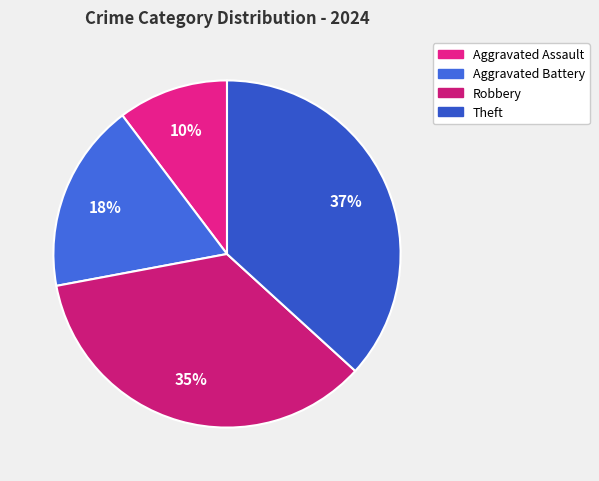

Between Aggravated Battery and Theft, which is larger?

Theft